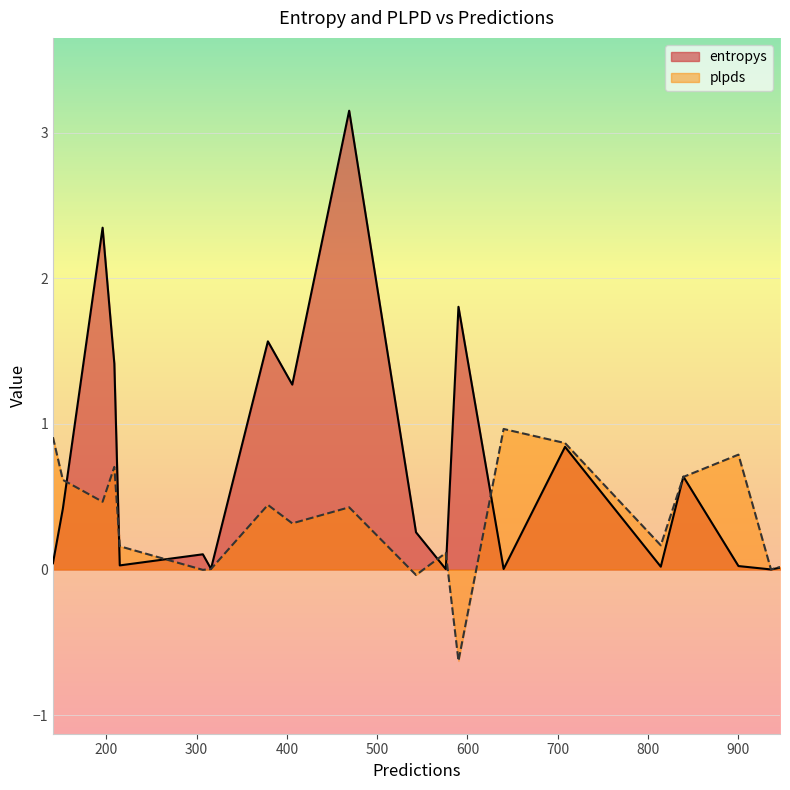

What is the greatest value displayed?

3.2